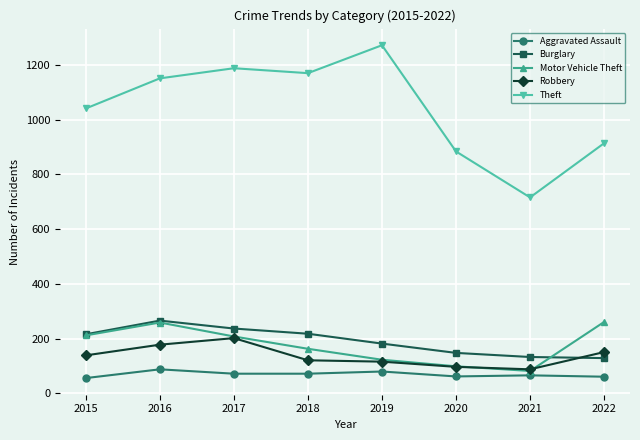

At how many categories does at least one series exceed 1067?

4